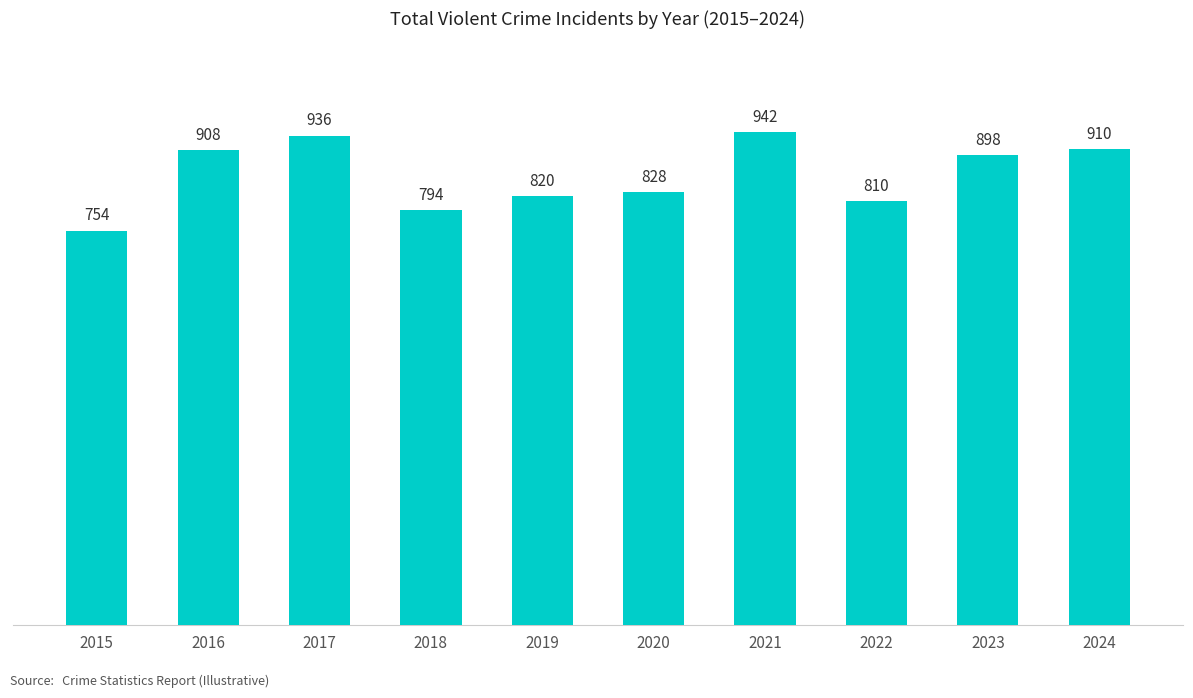

Rank the categories by value from lowest to highest.

2015, 2018, 2022, 2019, 2020, 2023, 2016, 2024, 2017, 2021